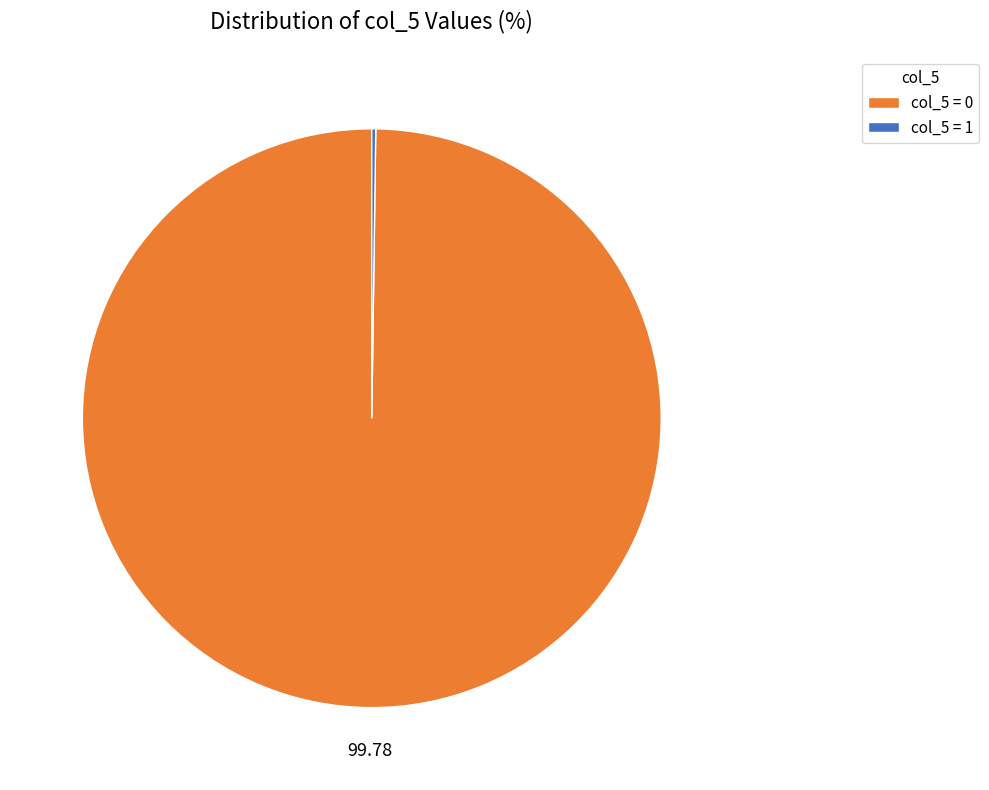

Which category accounts for the majority?

col_5 = 0